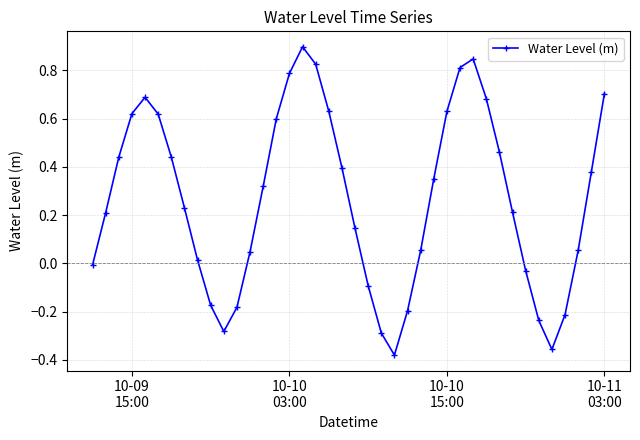

True or false: there are more than 1 points higher than both neighbors.

True